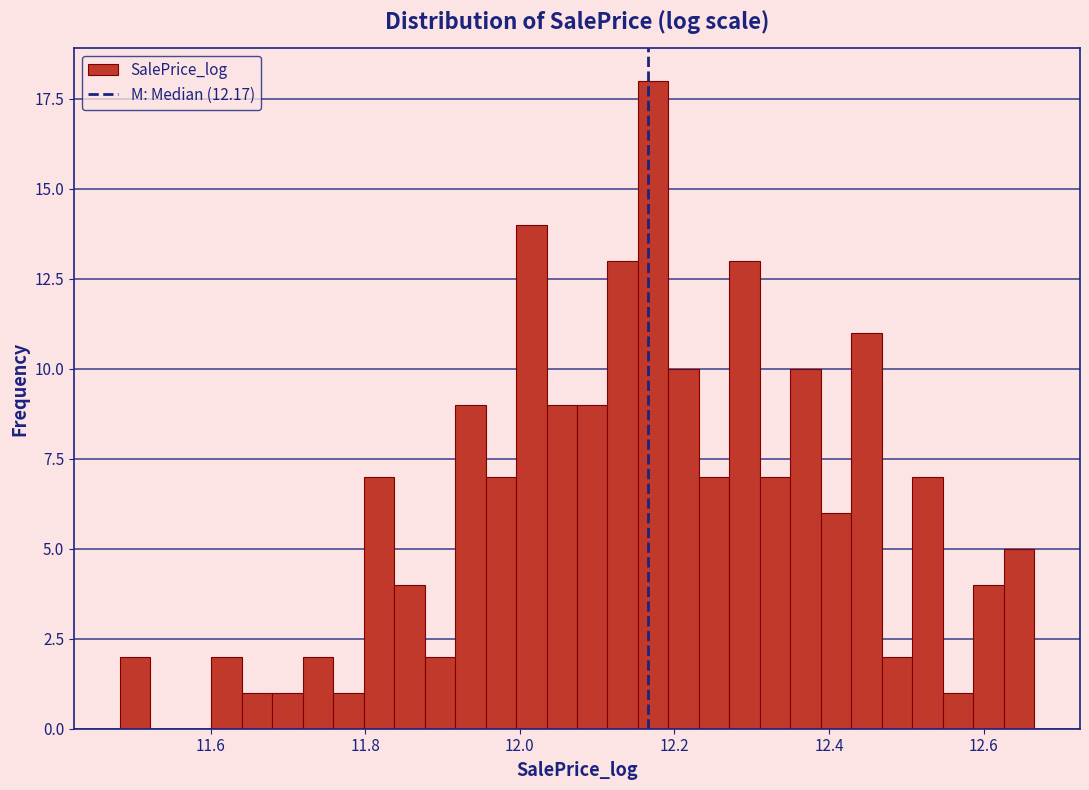

Read against the x-axis, roughly where is the centre of the tallest bar?

12.18